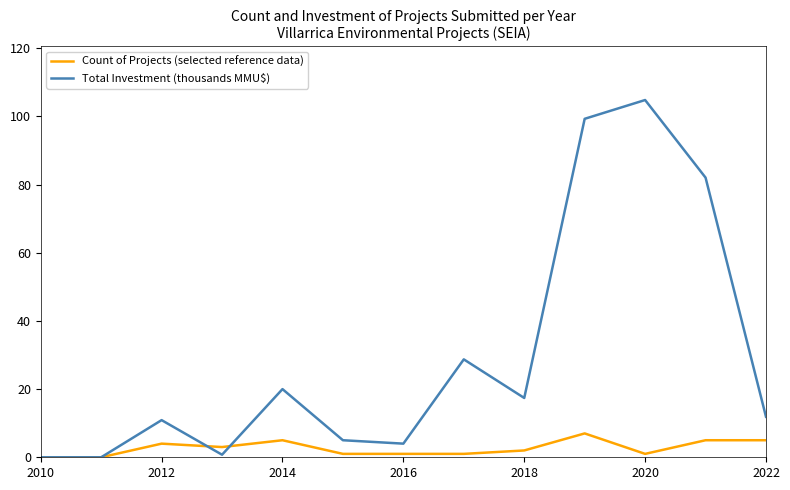

Which series has the largest total across all categories?

Total Investment (thousands MMU$)